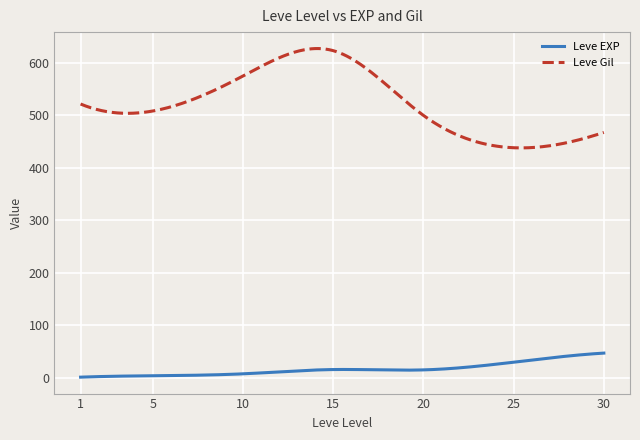

What is the highest value of the Leve Gil series?

627.4